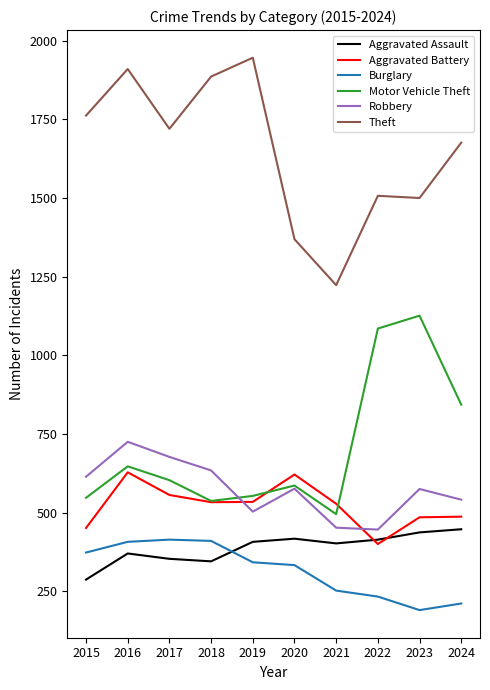

Does the chart have visible grid lines?

No